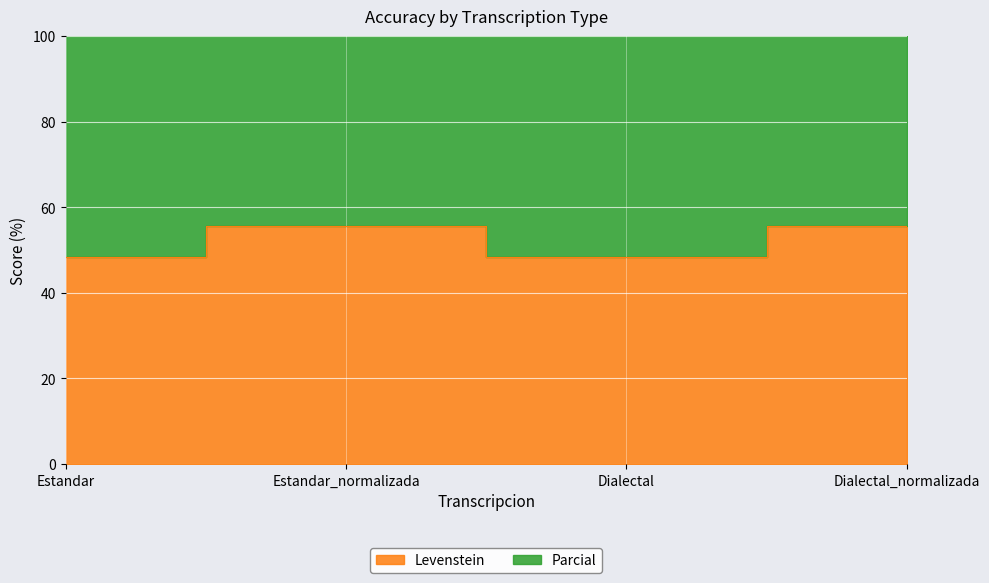

Reading left to right, what are all the values shown in this chart?

Levenstein: 48.4	55.6	48.4	55.6
Parcial: 119.2	129.5	119.2	129.5